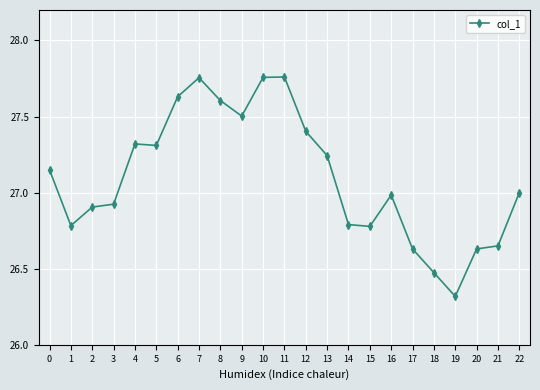

Between 1 and 17, which is larger?

1